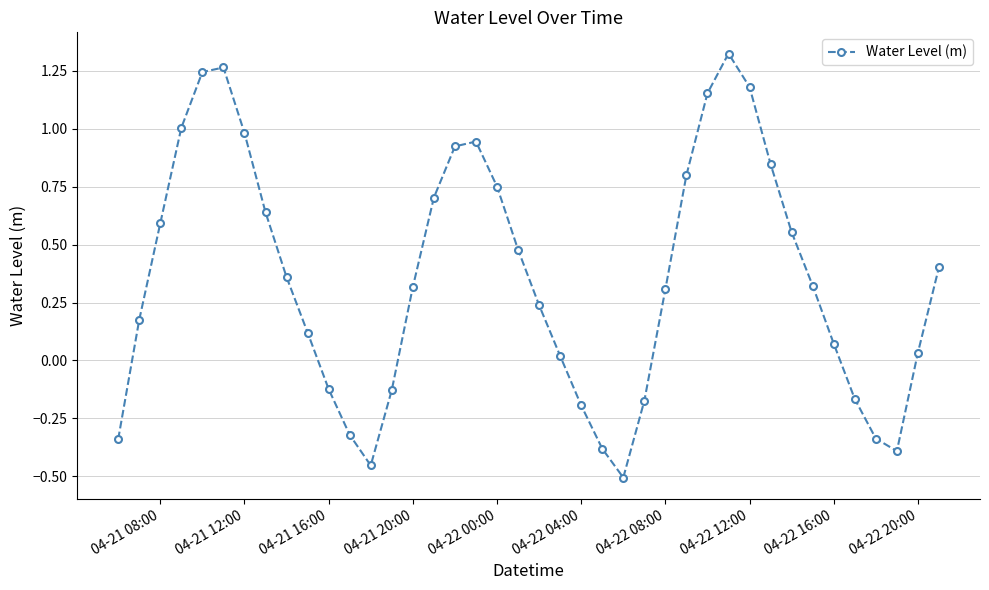

Does the chart have visible grid lines?

Yes